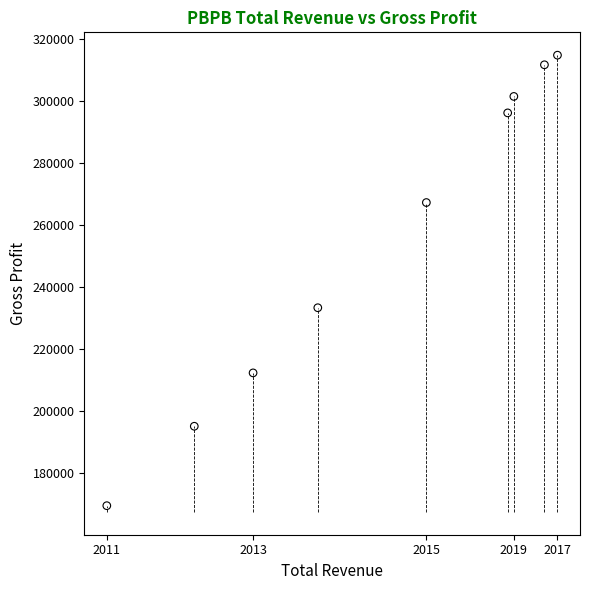

What Y value in the scatter plot is closest to 242100?

233300